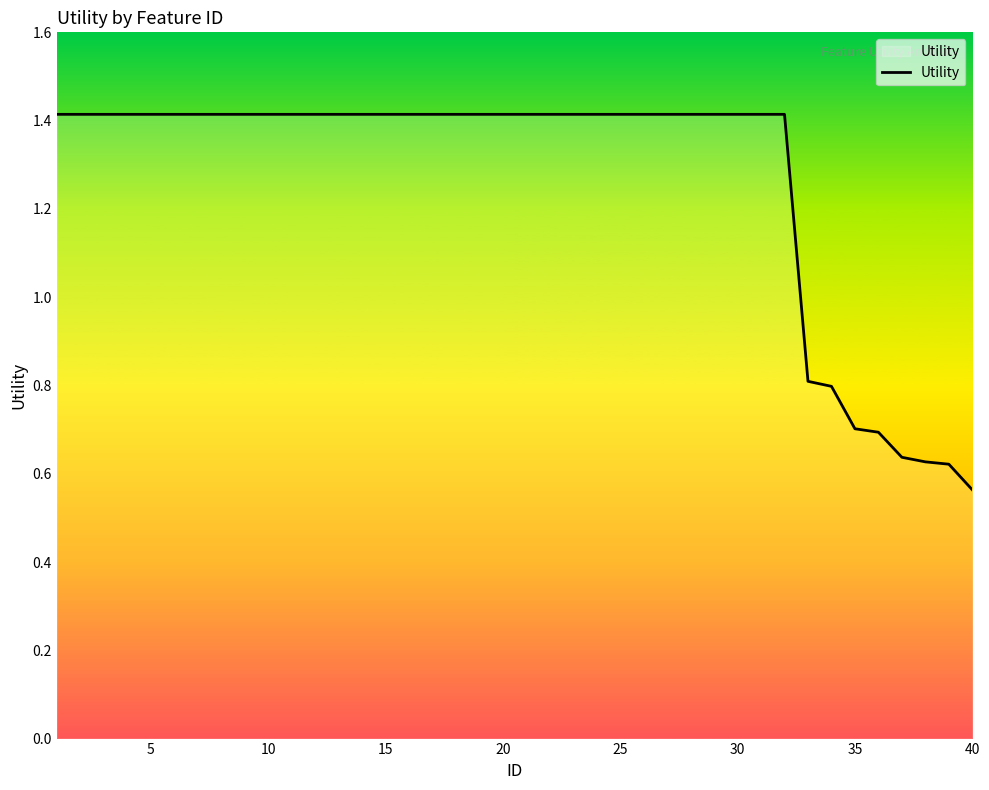

What is the maximum value shown in the chart?

1.4